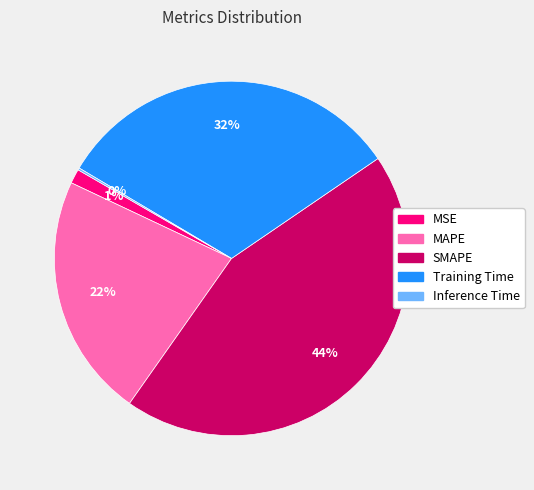

Is it true that MSE is 11% of the pie?

False